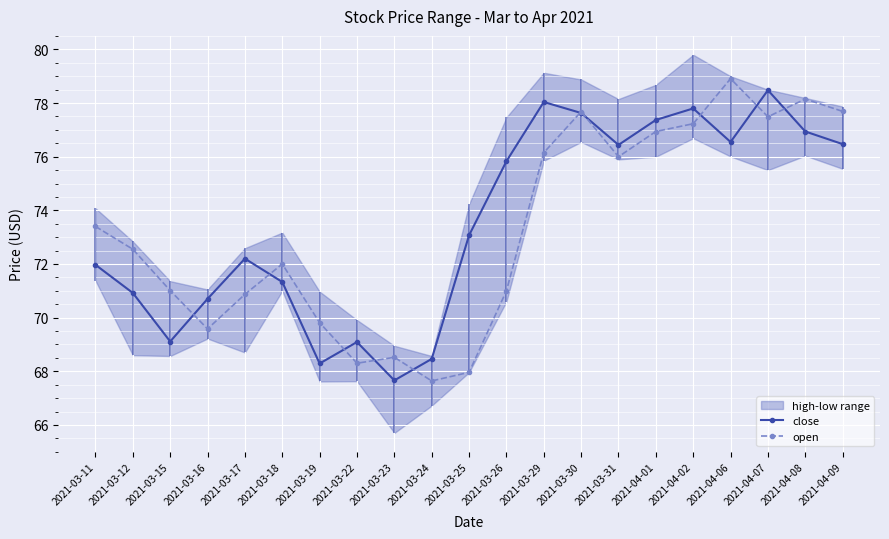

Rank the series by their maximum value, from lowest to highest.

close, open